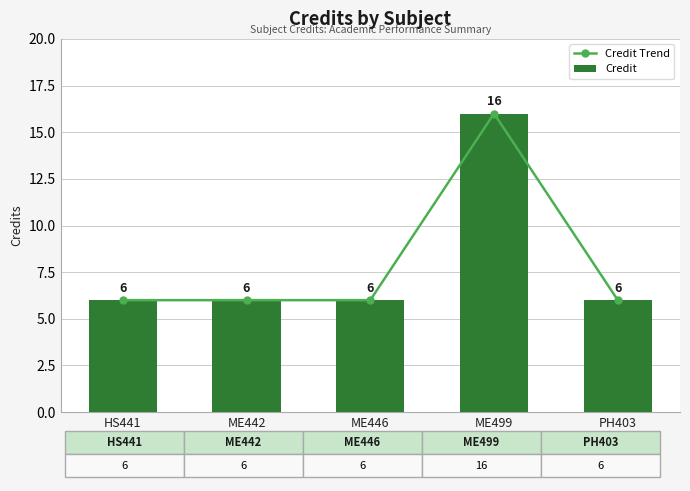

At how many categories does at least one series exceed 12?

1